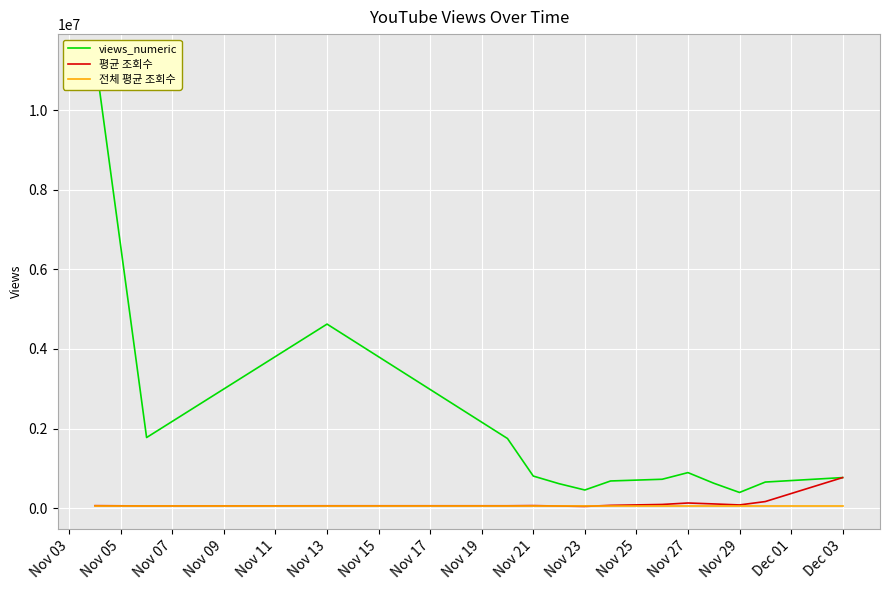

Is the value of 전체 평균 조회수 at Nov 23 greater than the value of 평균 조회수 at Nov 23?

Yes